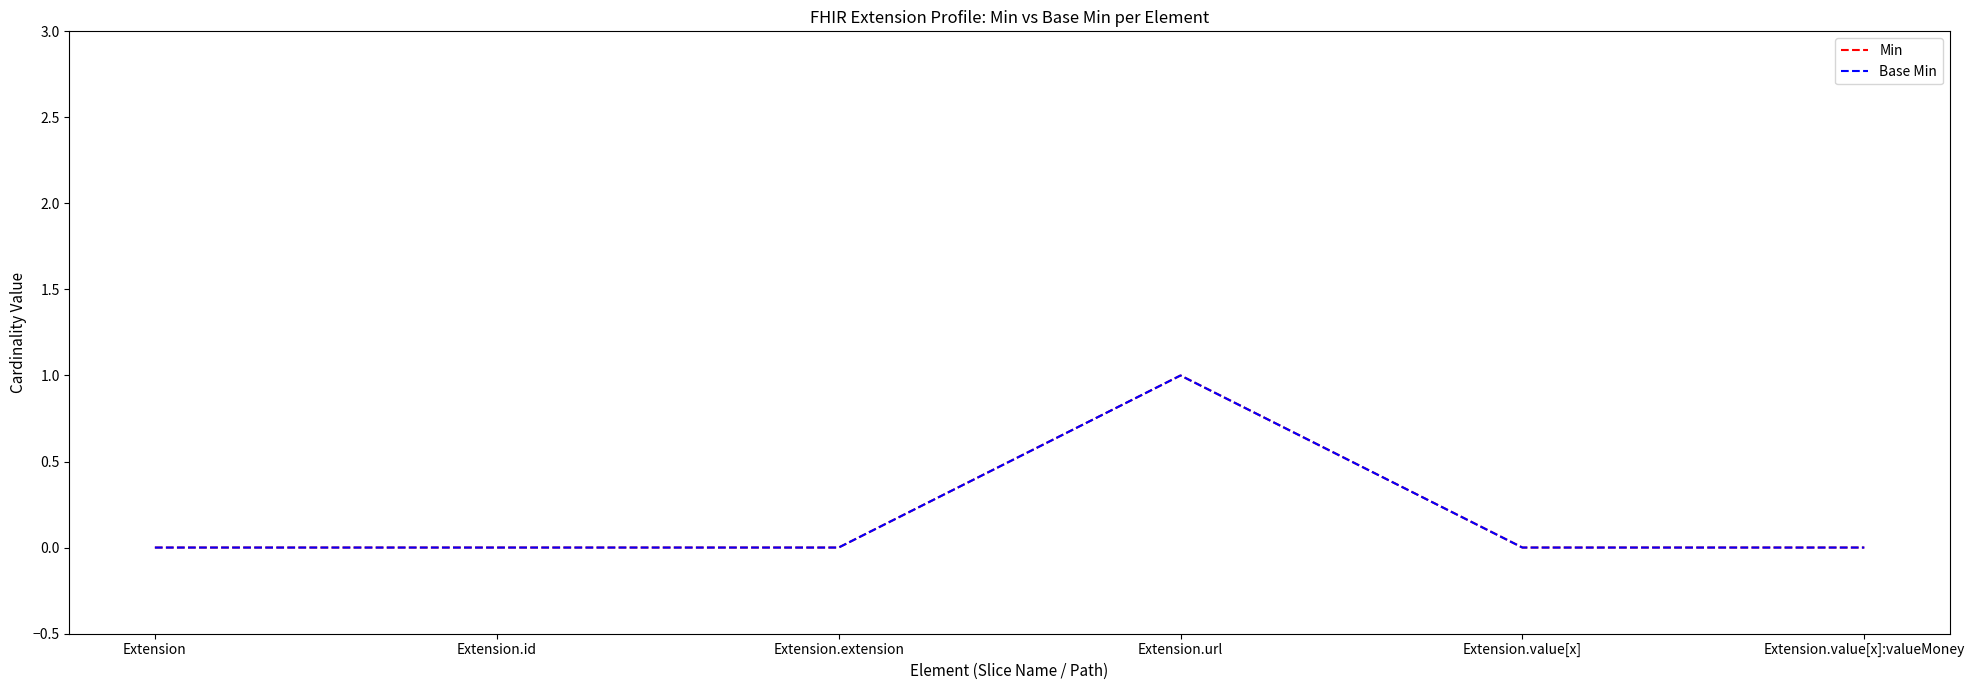

What is the sum of all Base Min values?

1